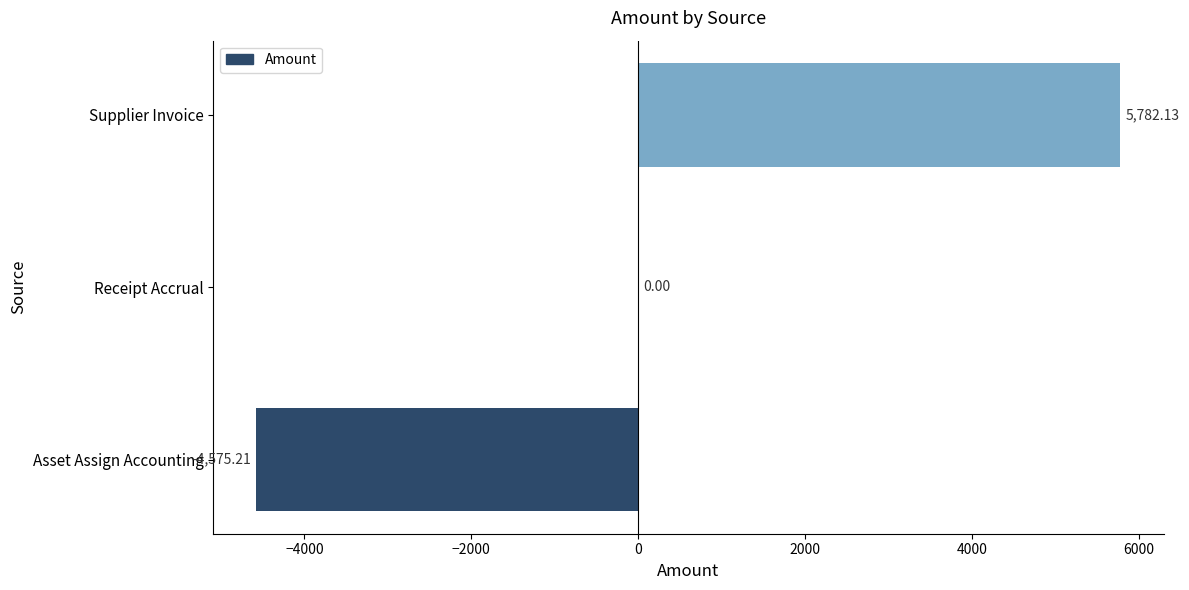

Which label corresponds to the largest value in the chart?

Supplier Invoice